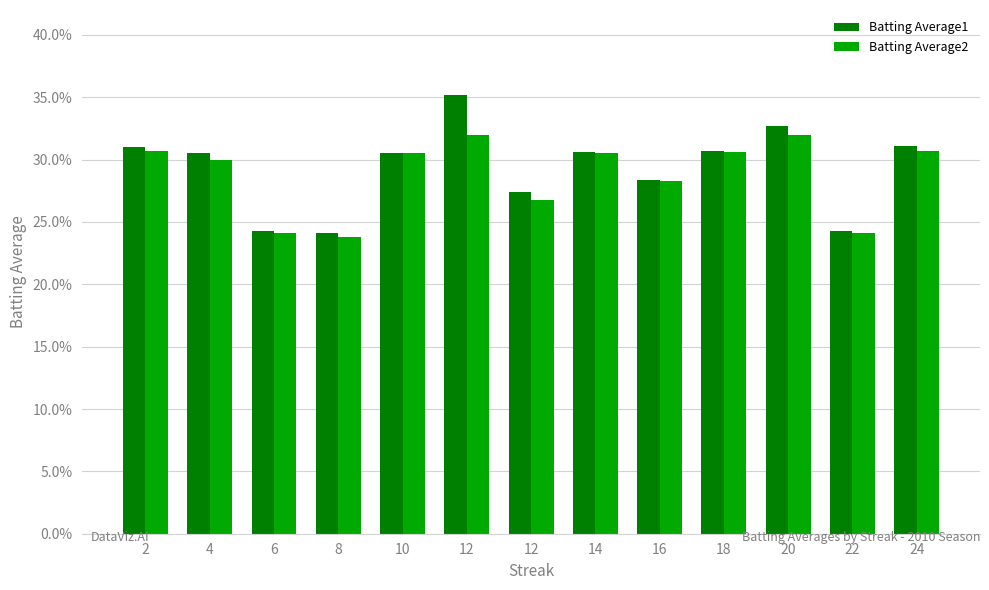

At which label does Batting Average1 reach its minimum?

8